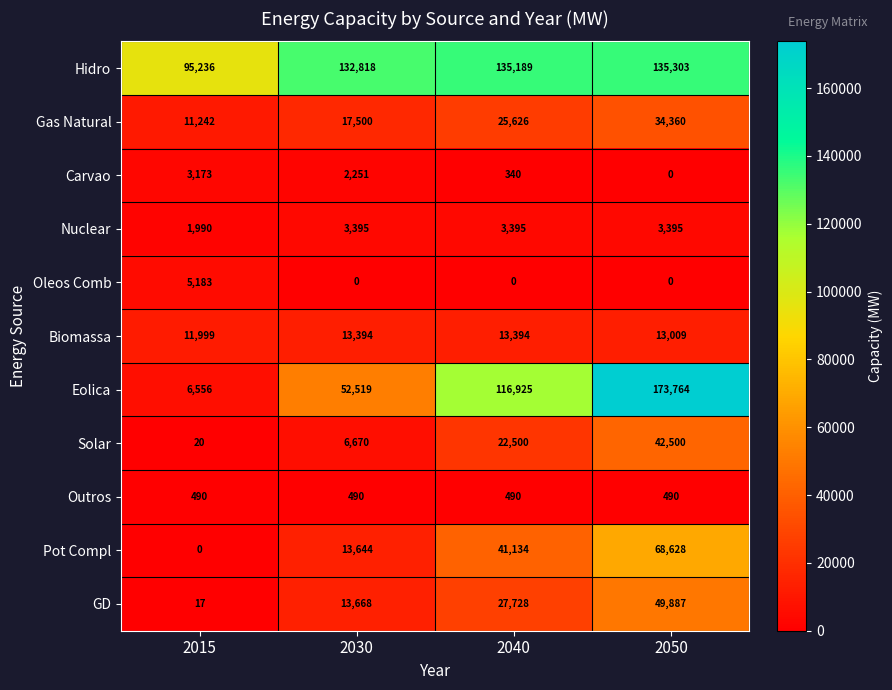

Where is Solar nearest to the value 21260?

2040